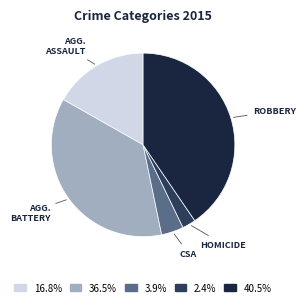

Is there any slice that represents more than half of the pie?

No